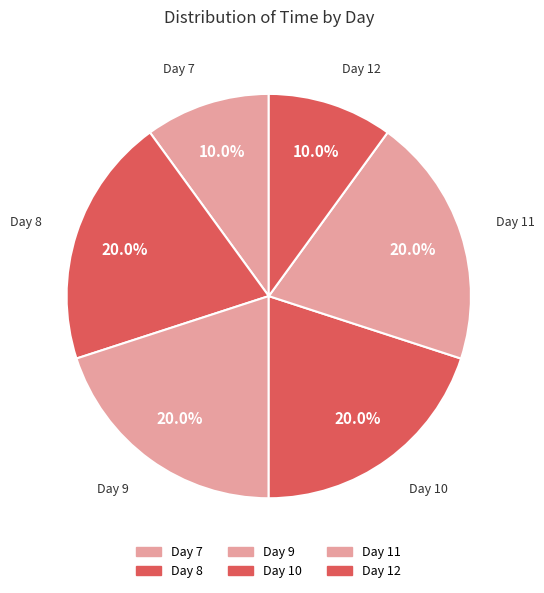

Does any single category account for the majority?

No